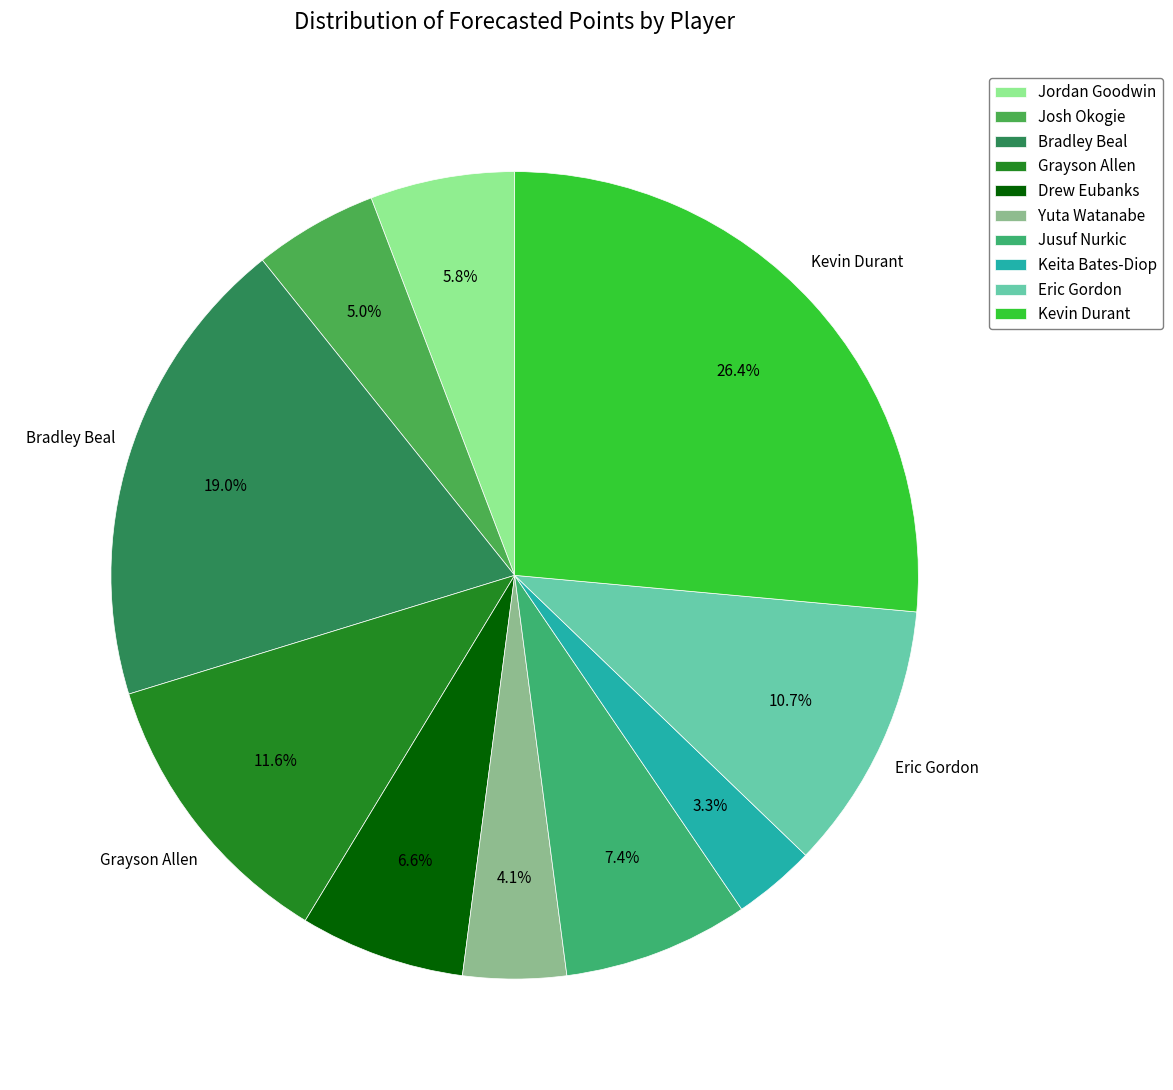

How many slices are in this pie chart?

10